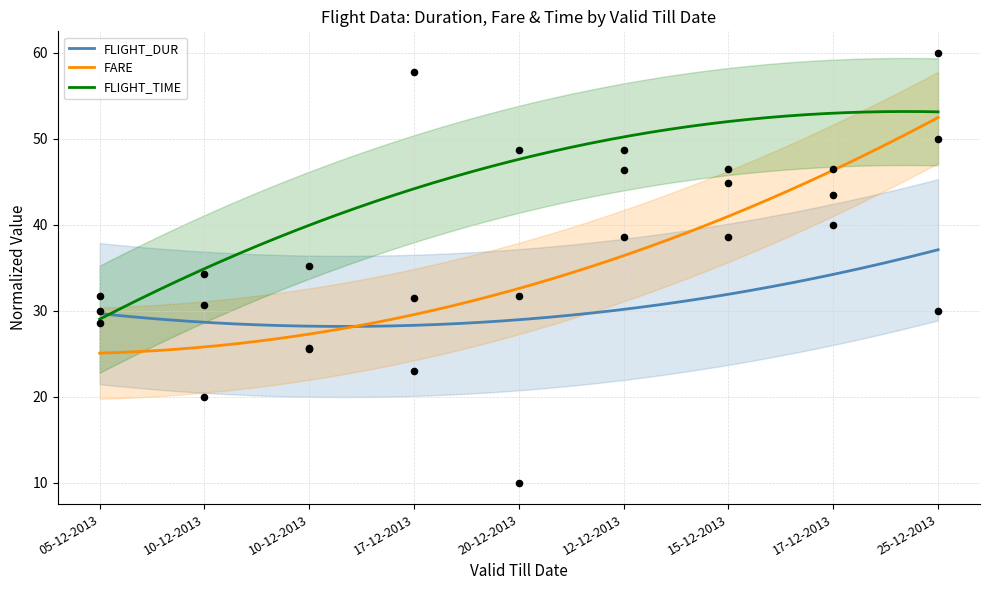

Which series has the largest Y range (max minus min)?

FLIGHT_DUR